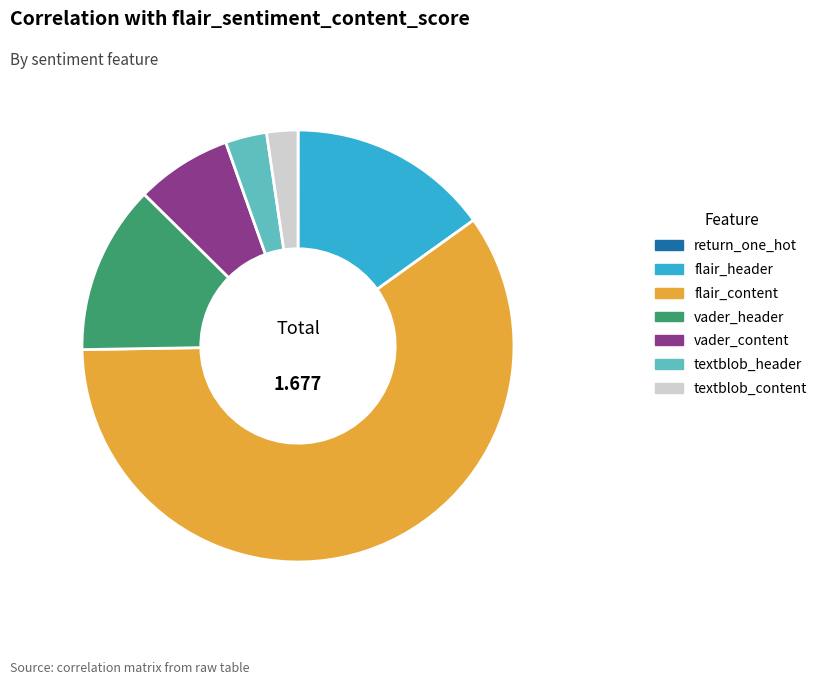

Is the sum of textblob_content and vader_content greater than half?

No